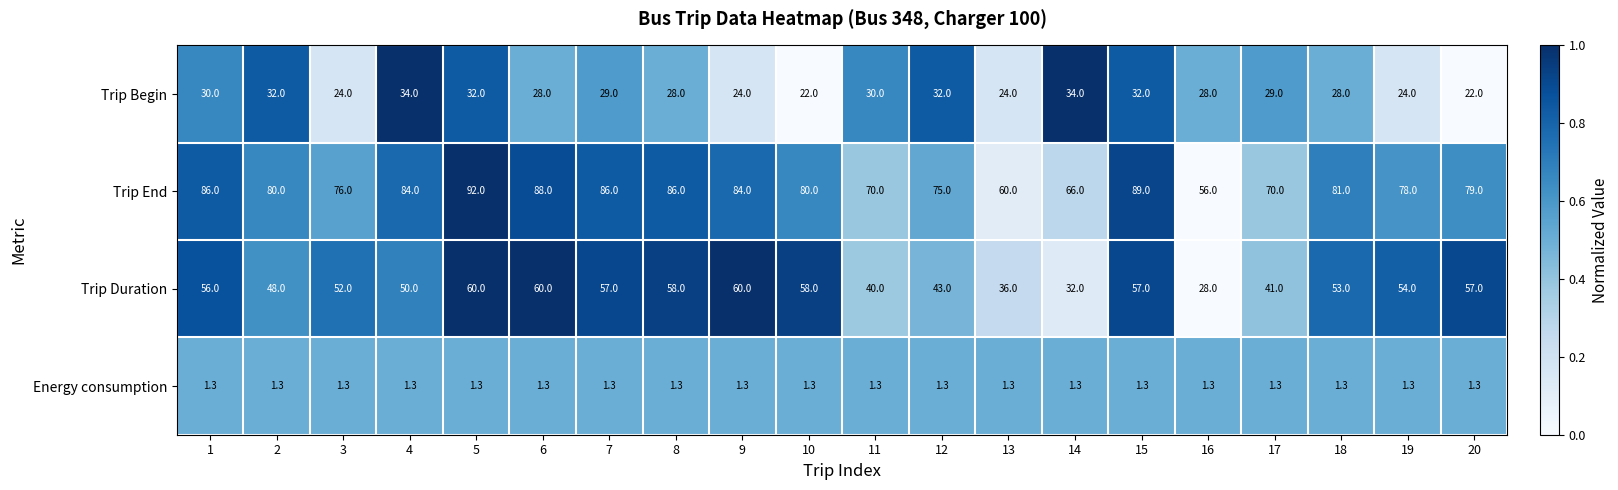

What is the difference between the highest and lowest values at 3?

74.7